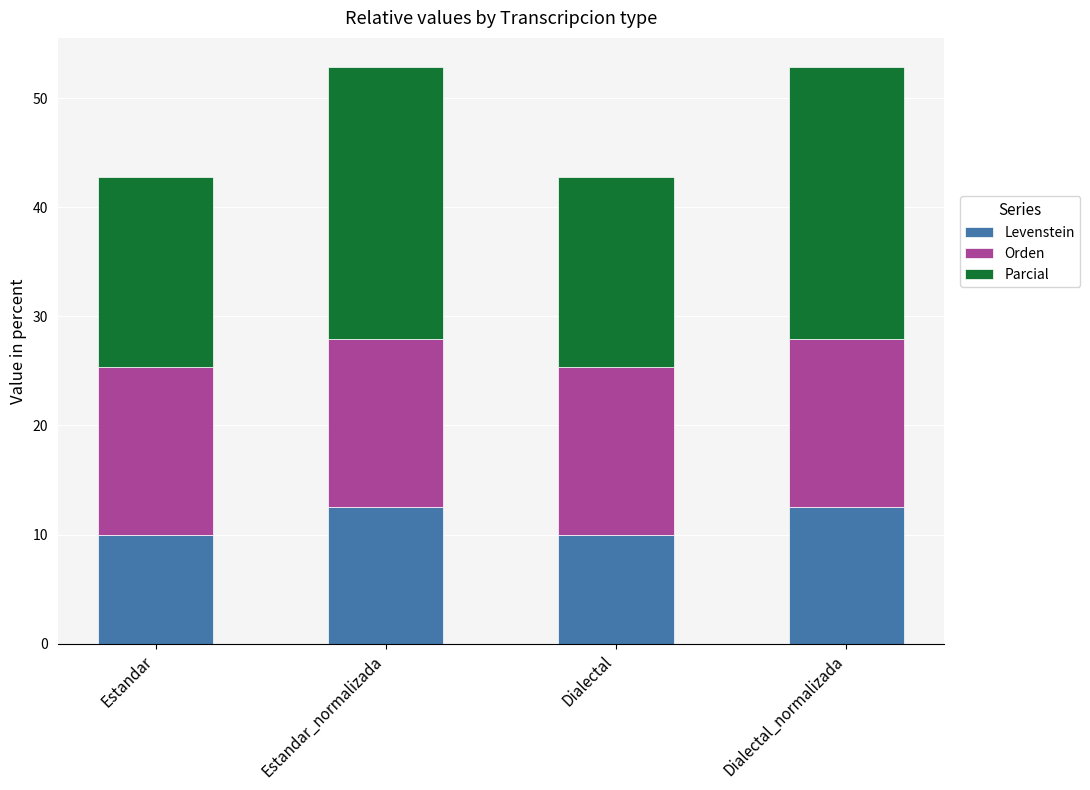

What is the total value across all series at Dialectal_normalizada?

52.9